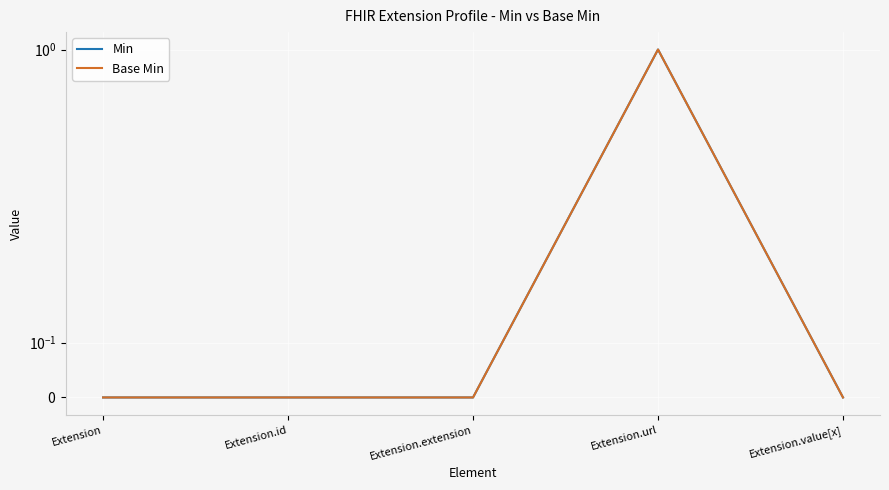

True or false: Base Min and Min cross at least once.

False